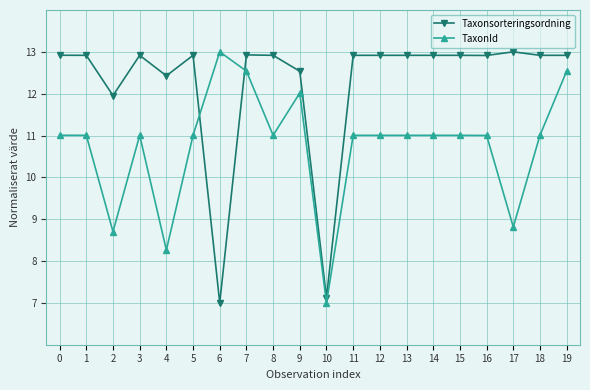

How many lines are shown in the chart?

2